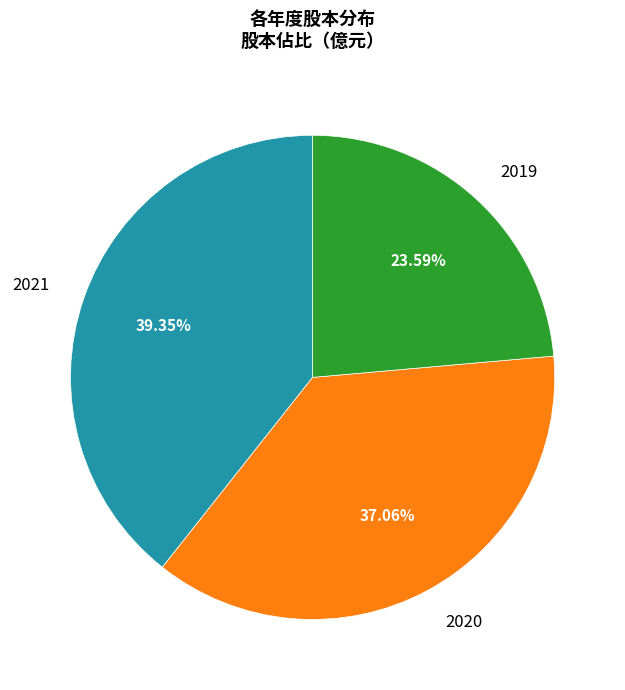

Does any single category account for the majority?

No